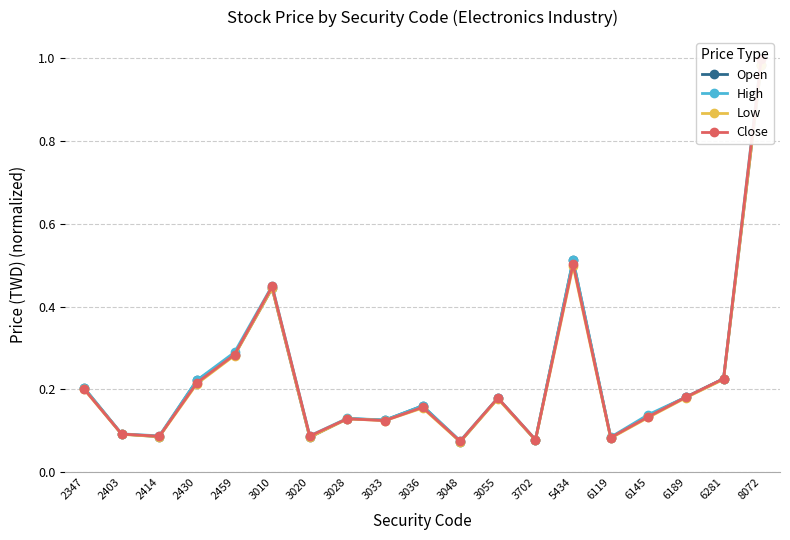

True or false: Close and Open intersect in this chart.

True